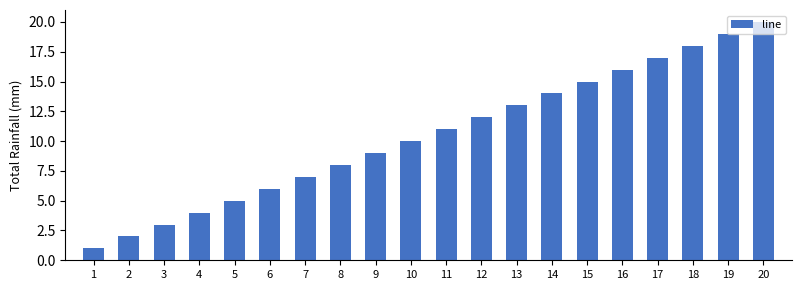

Reading left to right, list all the values displayed in this chart.

1=1	2=2	3=3	4=4	5=5	6=6	7=7	8=8	9=9	10=10	11=11	12=12	13=13	14=14	15=15	16=16	17=17	18=18	19=19	20=20